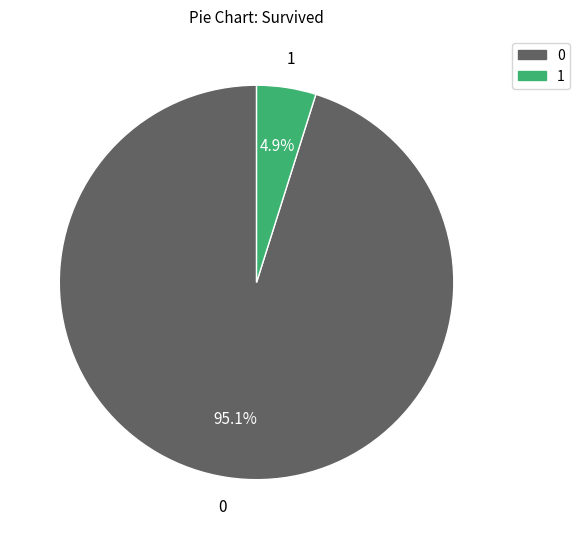

What portion of the pie excludes 1?

95.1%